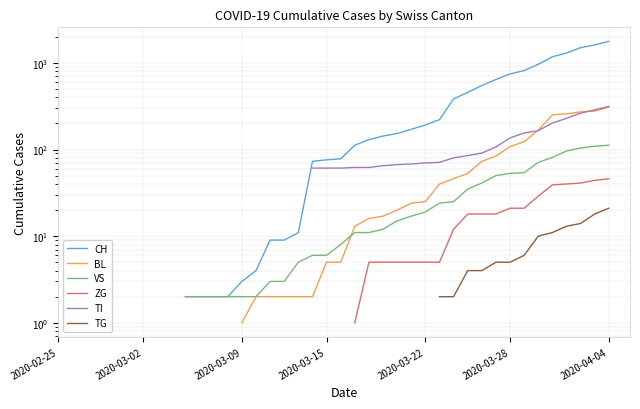

True or false: ZG and BL intersect in this chart.

False